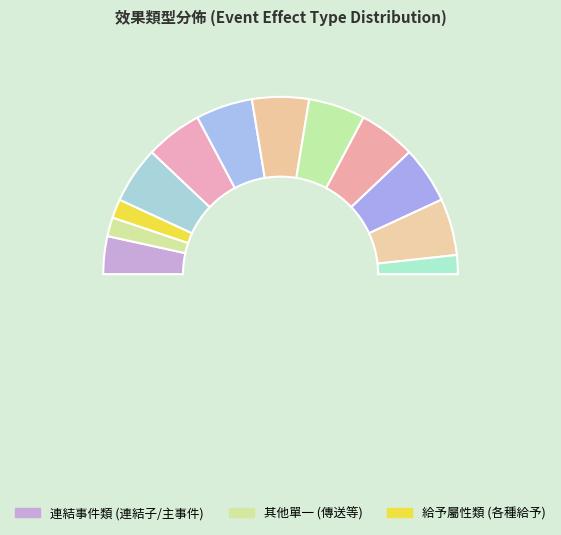

What is the ratio of the value at 傳送 to the value at 給予物品?

0.3